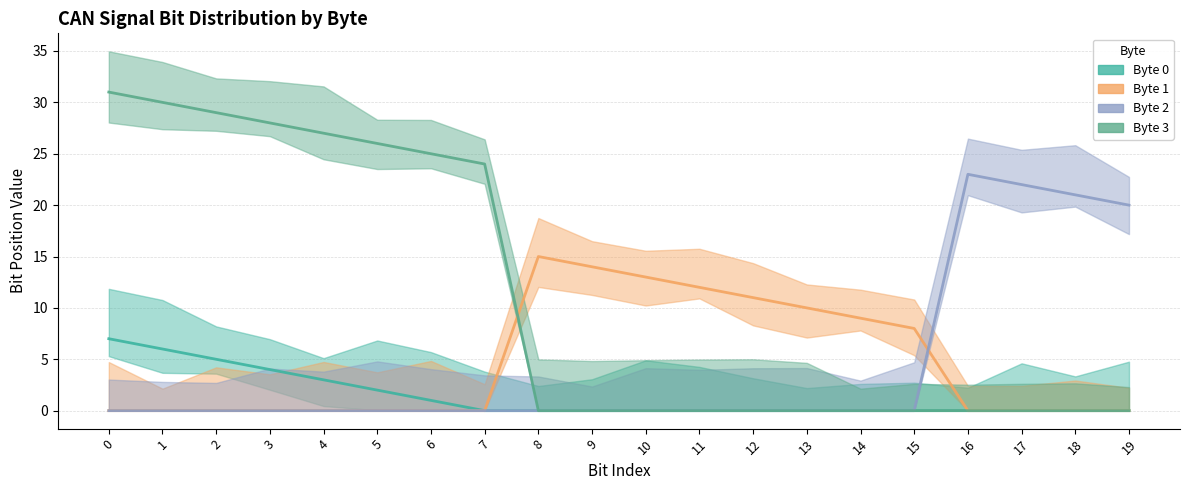

Which has a higher value, 4 or 8?

4